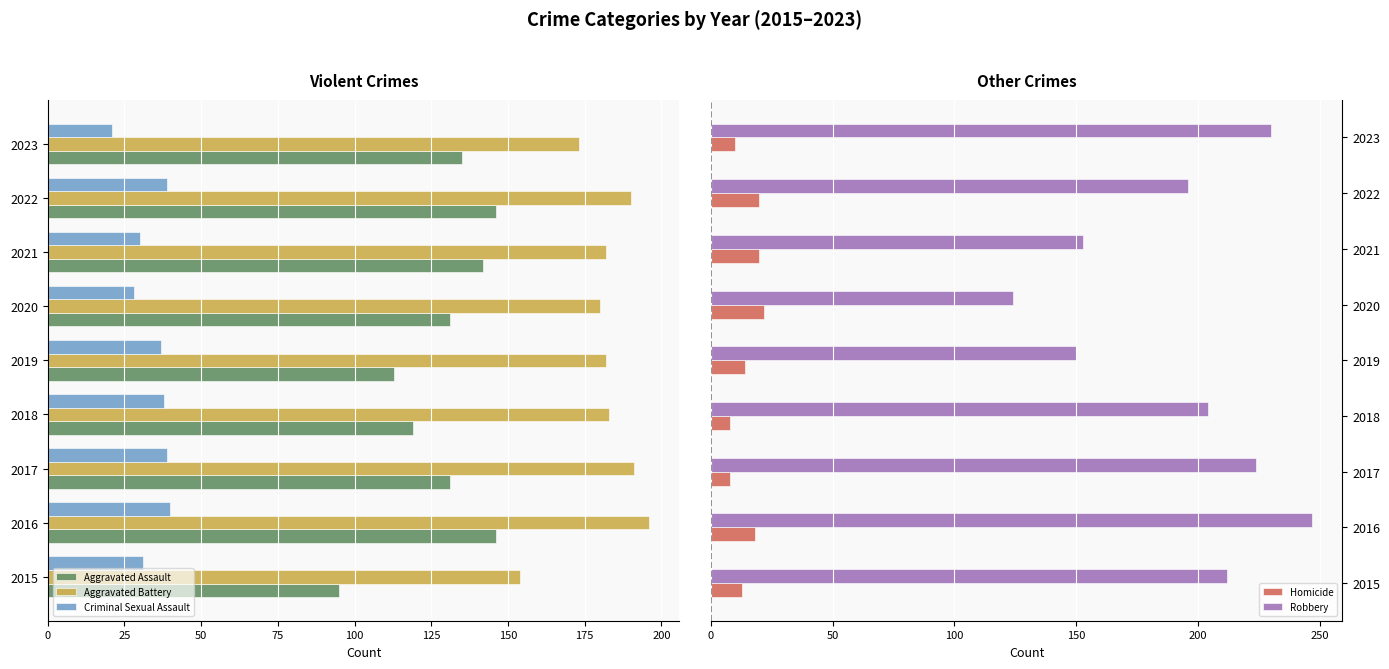

True or false: Robbery has a value of 110 at 2018.

False